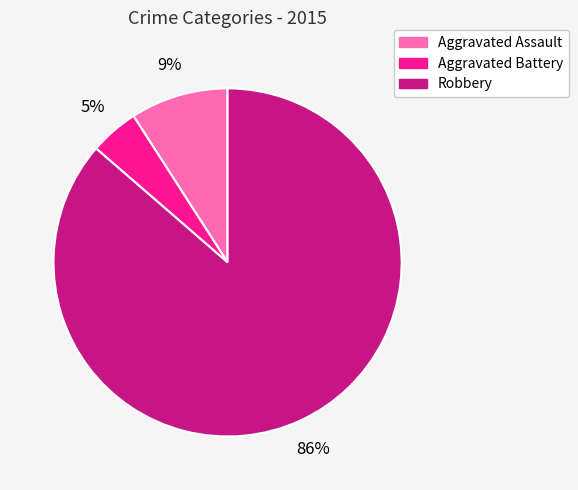

Is there any slice that represents more than half of the pie?

Yes